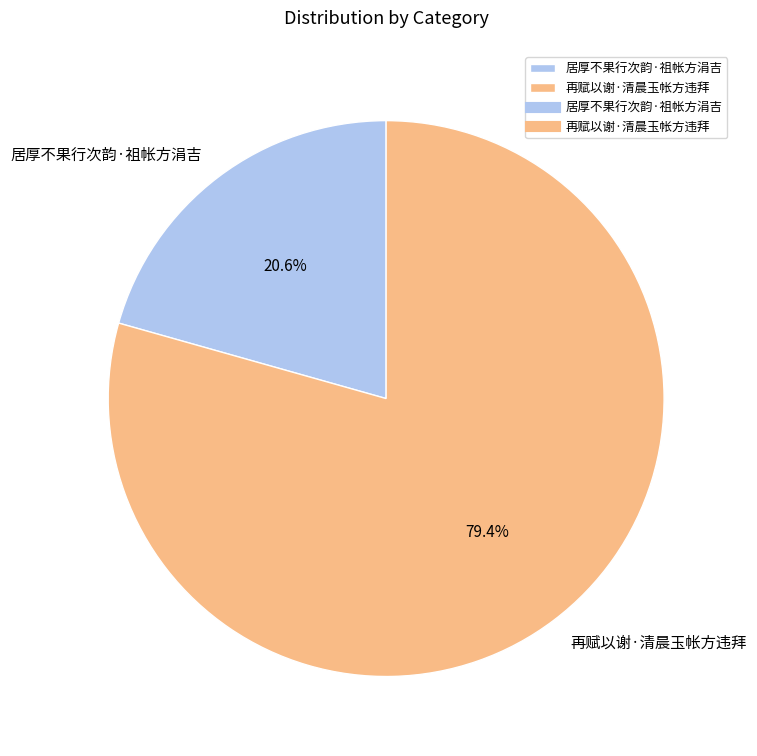

Count the number of slices in the pie.

2